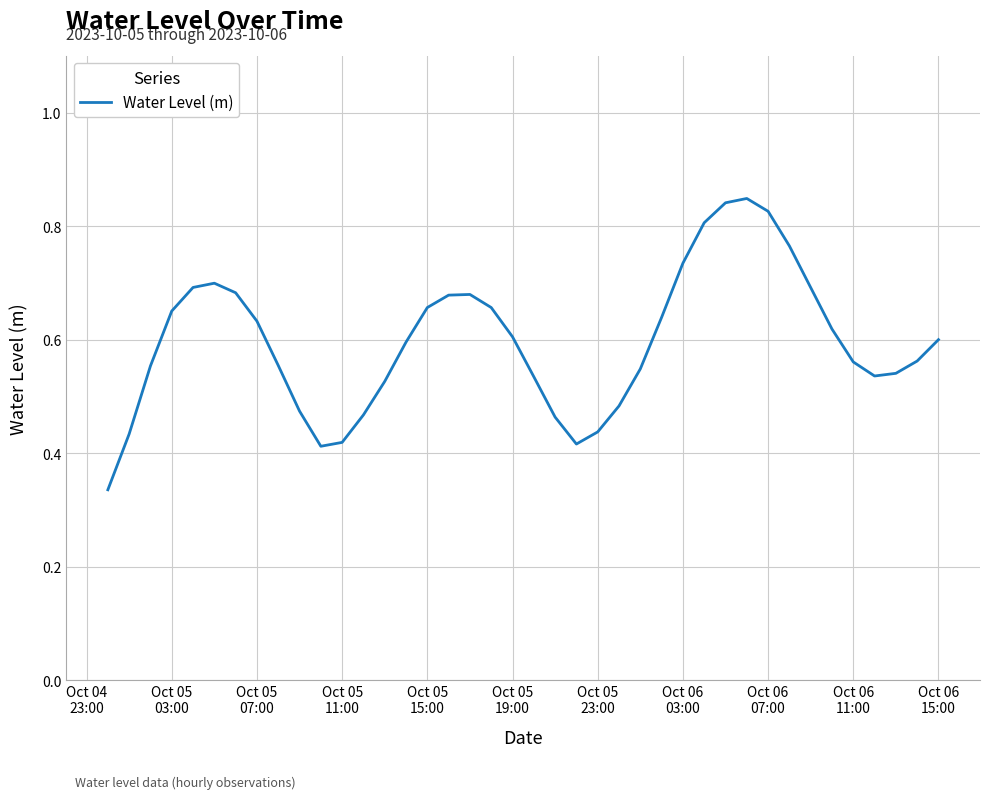

Reading right to left, what are all the values shown in this chart?

0.6	0.6	0.5	0.5	0.6	0.6	0.7	0.8	0.8	0.8	0.8	0.8	0.7	0.6	0.5	0.5	0.4	0.4	0.5	0.5	0.6	0.7	0.7	0.7	0.7	0.6	0.5	0.5	0.4	0.4	0.5	0.6	0.6	0.7	0.7	0.7	0.7	0.6	0.4	0.3